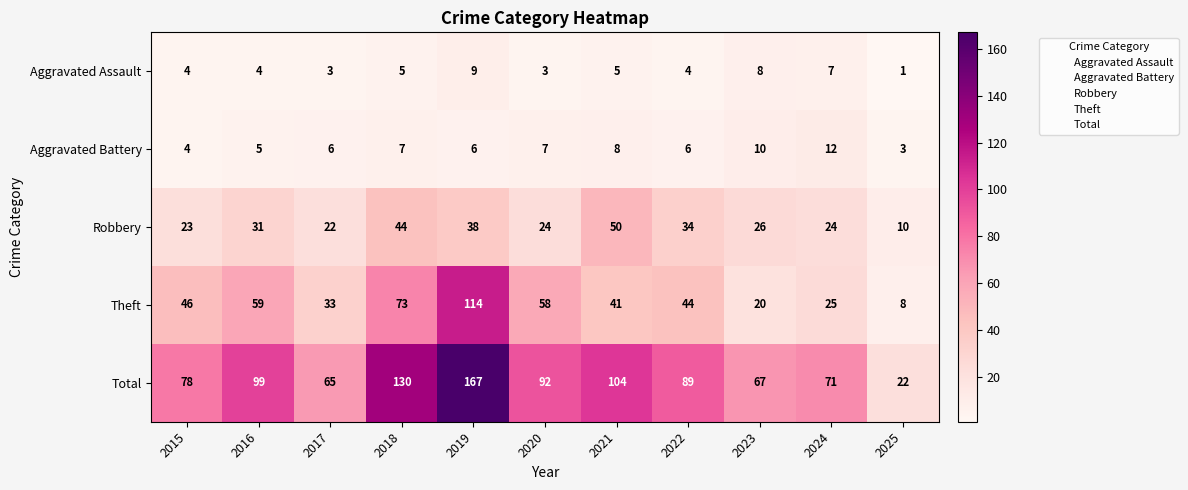

What is the maximum value shown in the chart?

167